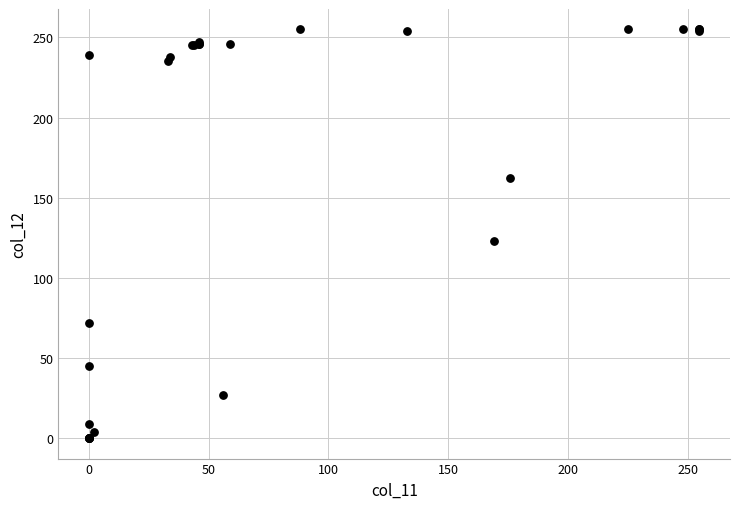

What Y value in the scatter plot is closest to 127?

123